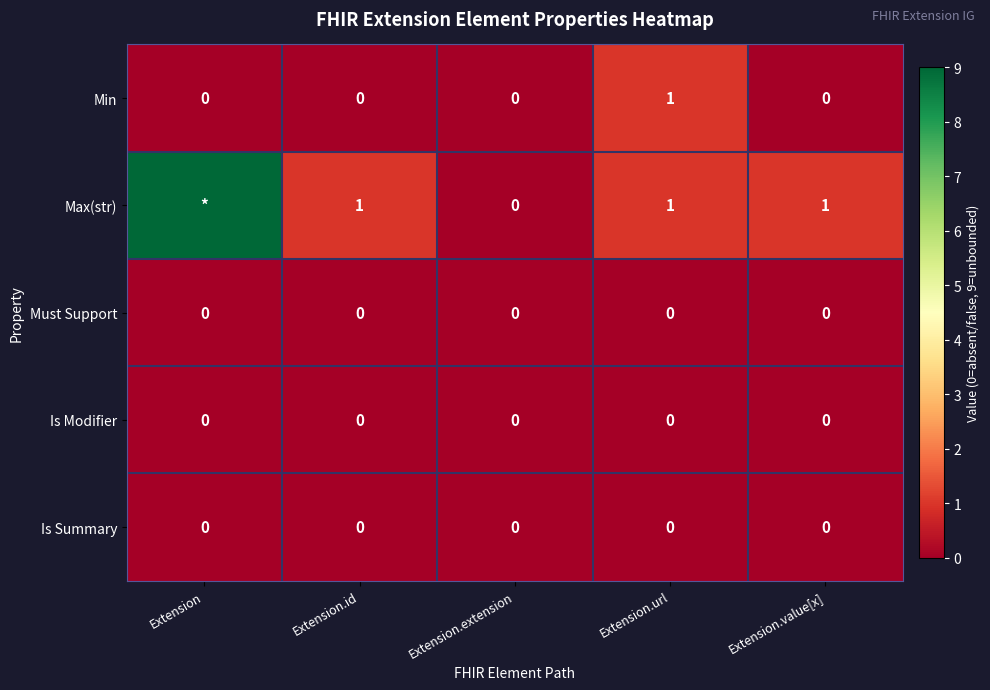

Is the value of Min at Extension.url greater than the value of Is Modifier at Extension.value[x]?

Yes